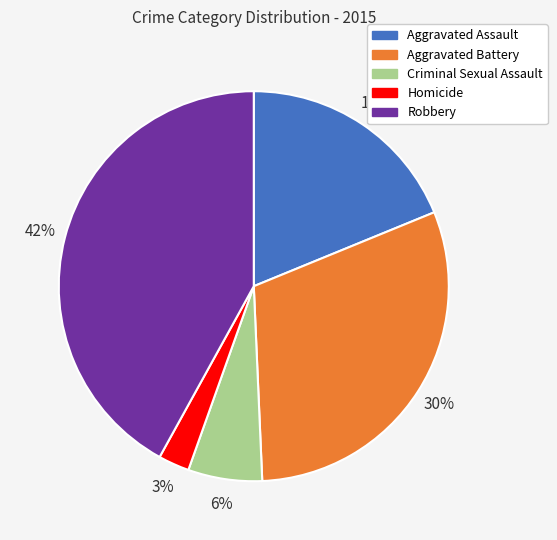

Between Aggravated Battery and Homicide, which is larger?

Aggravated Battery